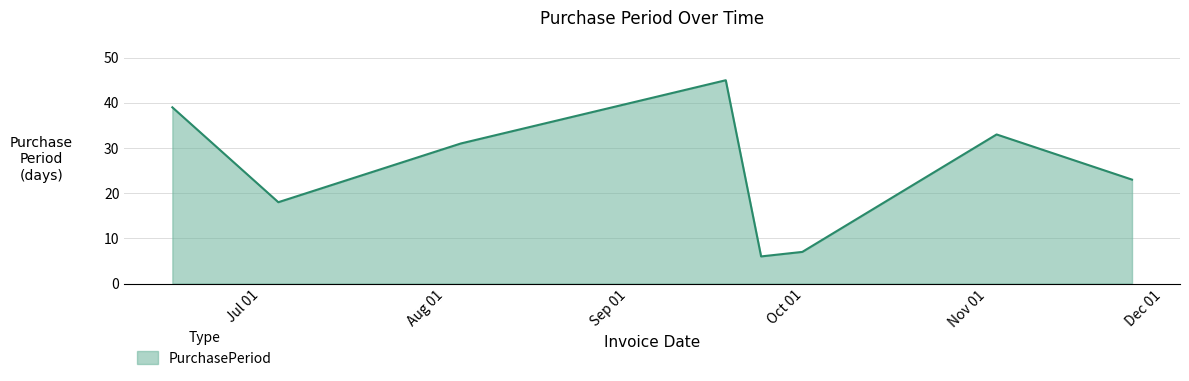

What is the minimum value shown in the chart?

6